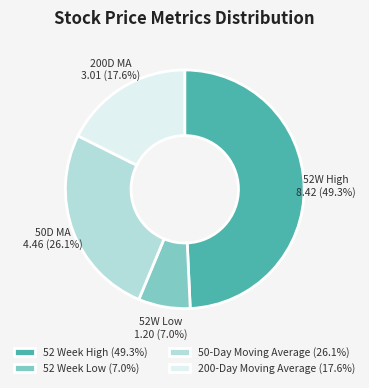

The 200-Day Moving Average slice represents 31% of the pie. True or false?

False